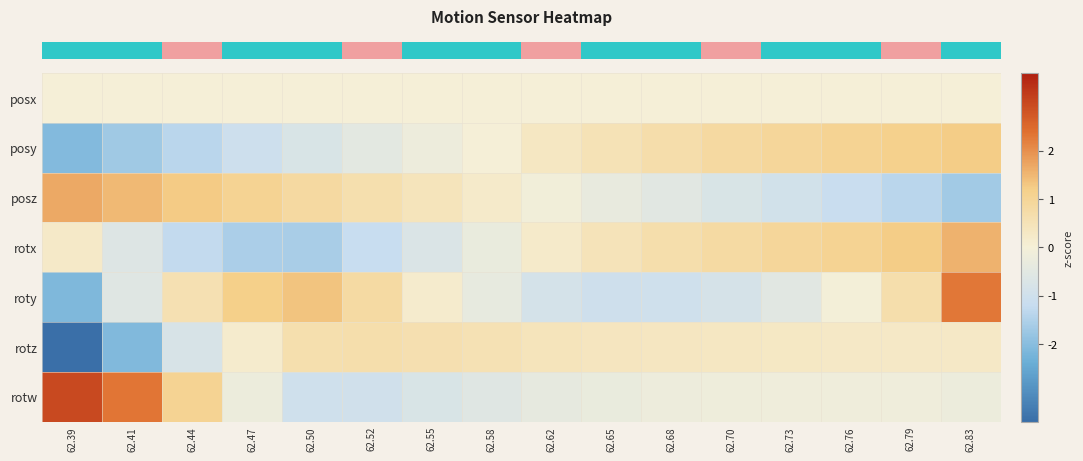

What is the total value across all series at 62.55?

-0.5